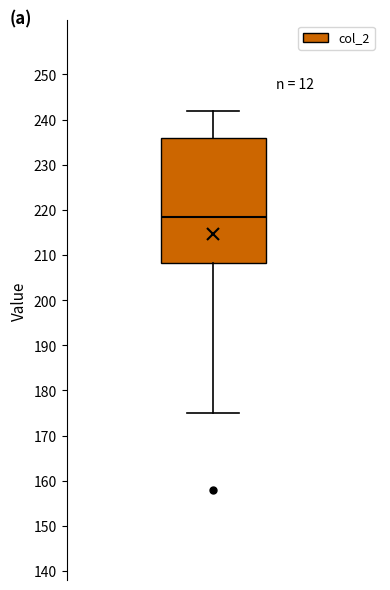

Where is the lower edge of the box on the y-axis? The values are not printed on the chart, so give them approximately, as read against the axis.

208